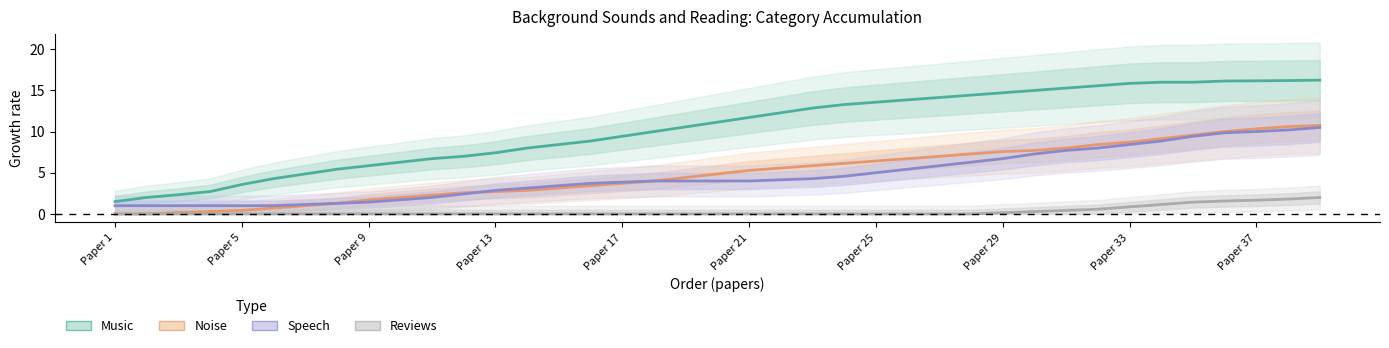

True or false: Reviews and Speech intersect in this chart.

False